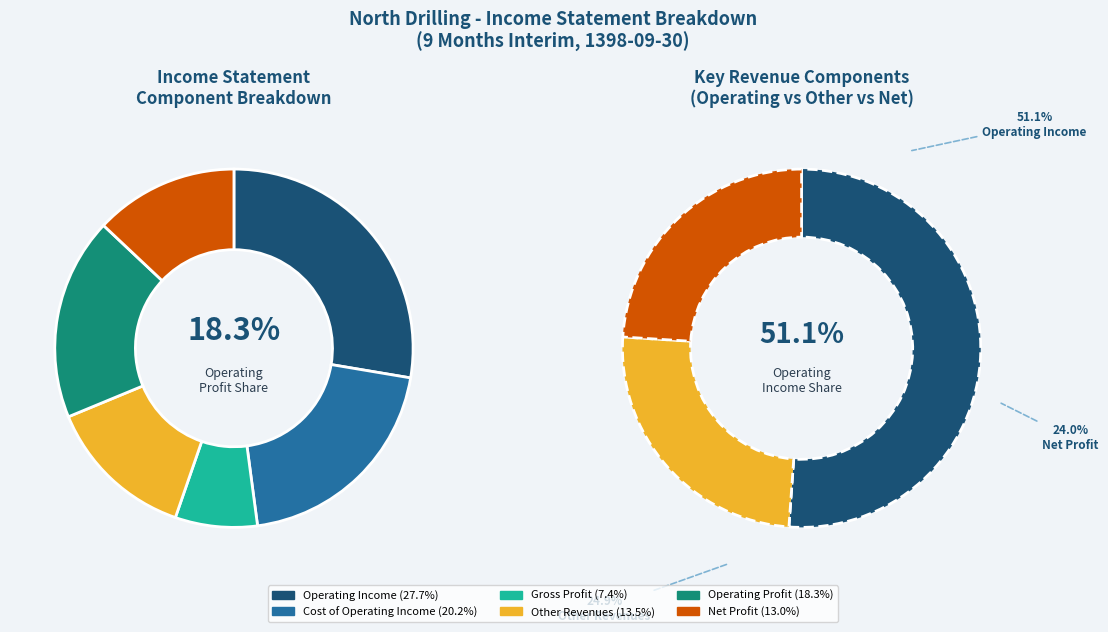

Which slice is the smallest?

Gross Profit